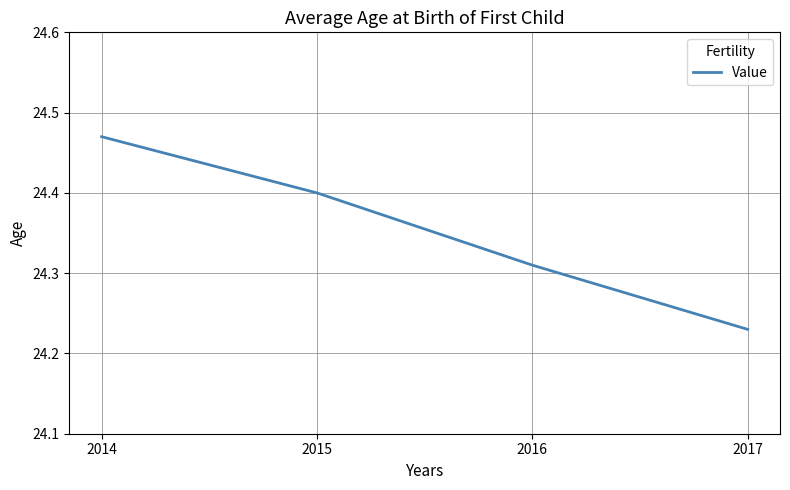

What is the average value?

24.4